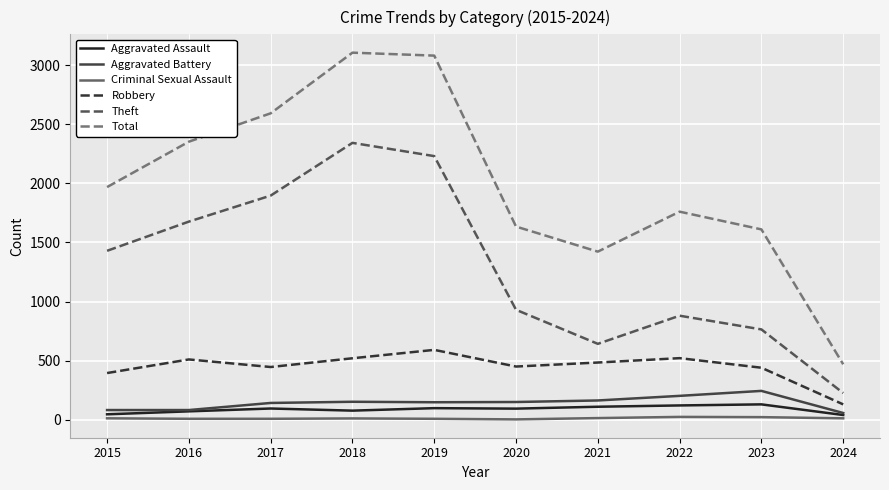

Which series has the largest total across all categories?

Total